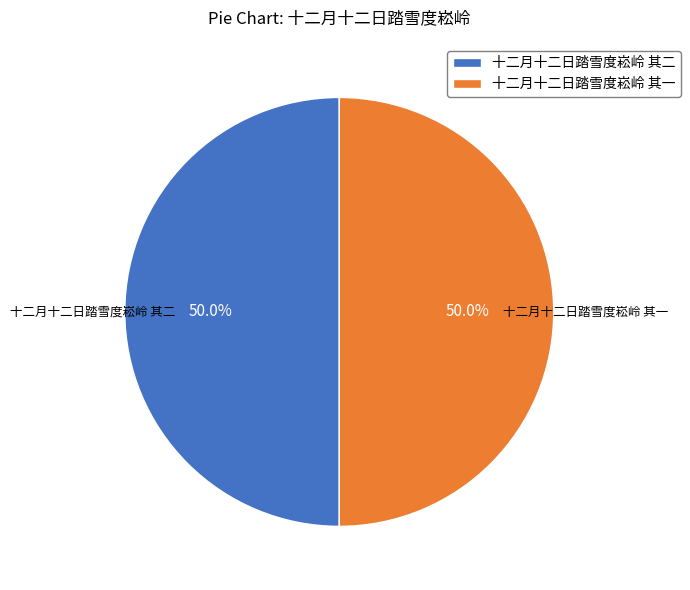

What percentage is the 十二月十二日踏雪度崧岭 其一 slice, to the nearest percent?

50%